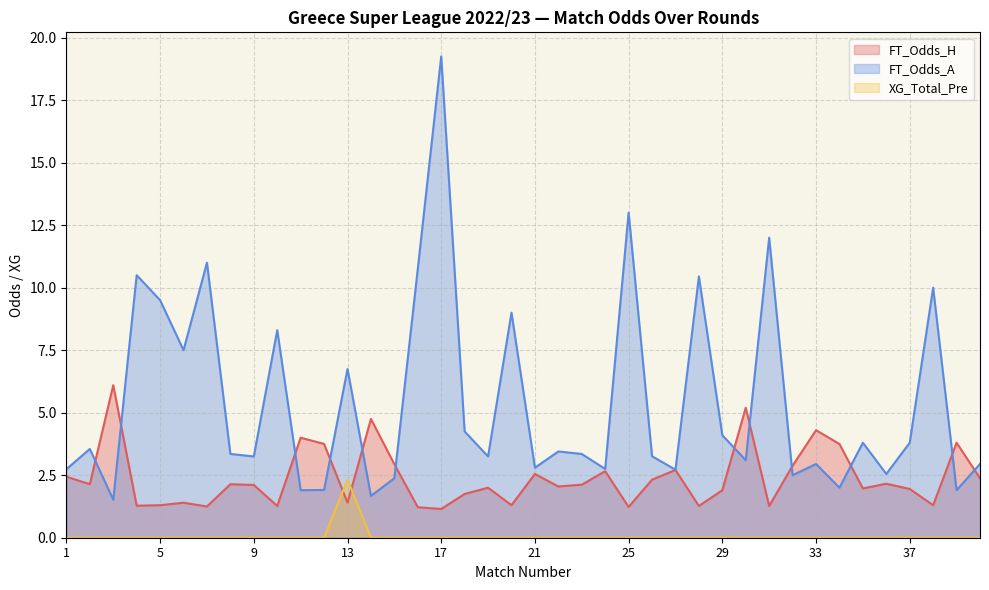

What is the maximum value shown in the chart?

19.2